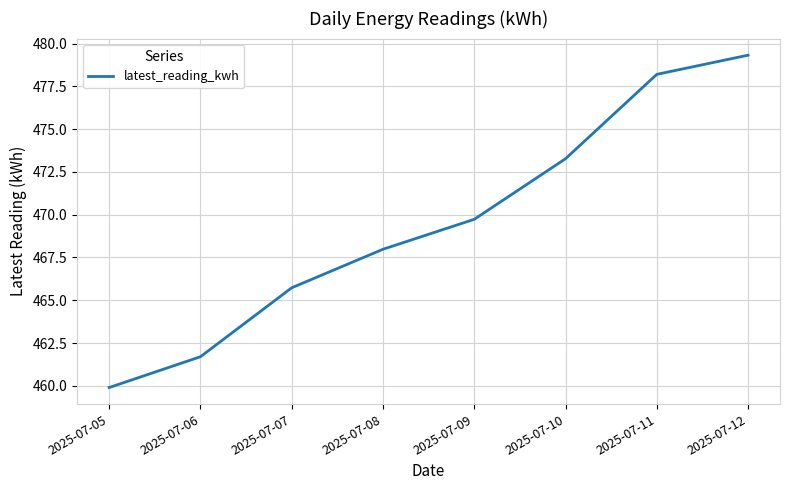

Where does the data first go above 469?

2025-07-09